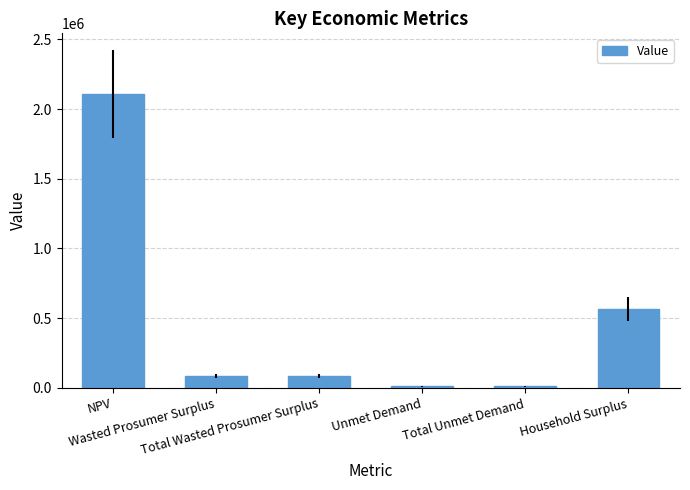

What is the value of the 2nd bar from the left?

83781.0